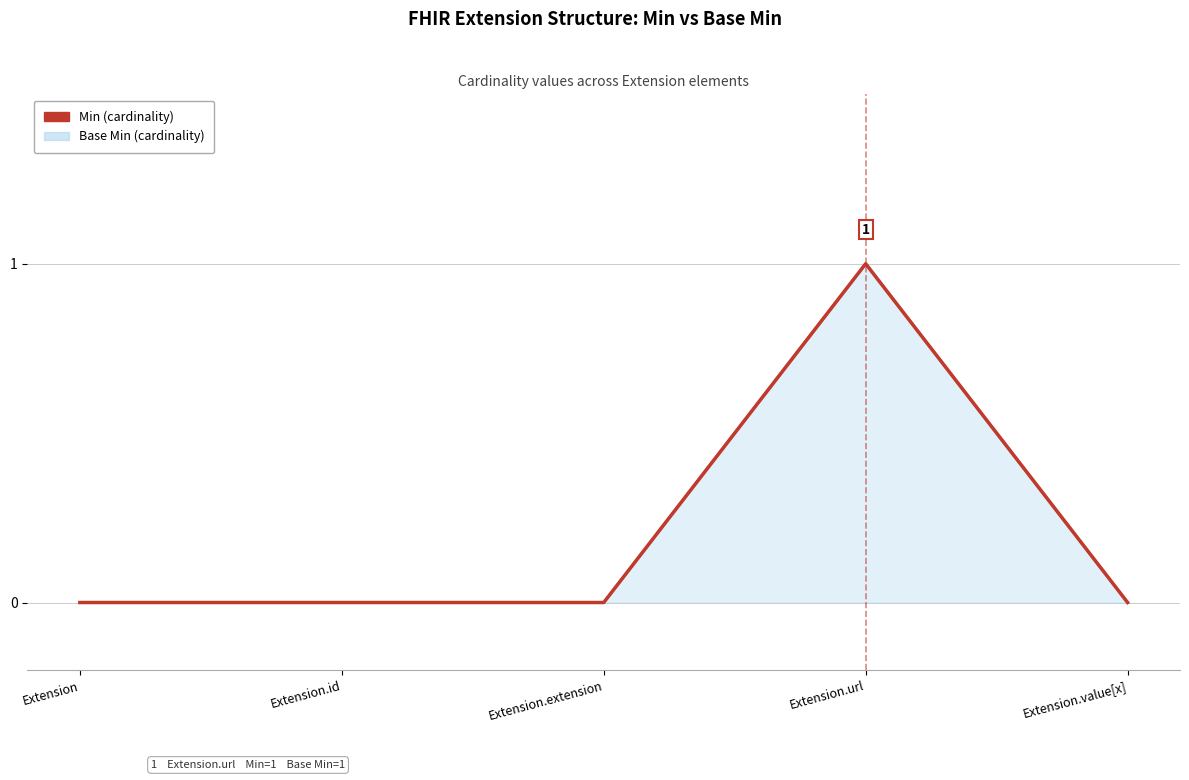

What position from the left is Extension?

1